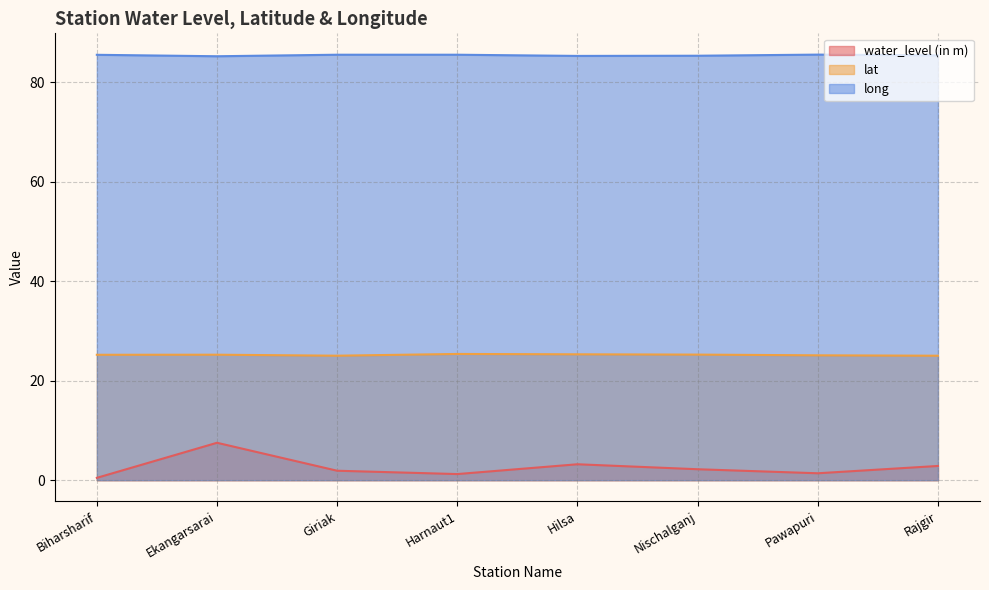

Between Giriak and Nischalganj, which series saw the biggest shift?

water_level (in m)